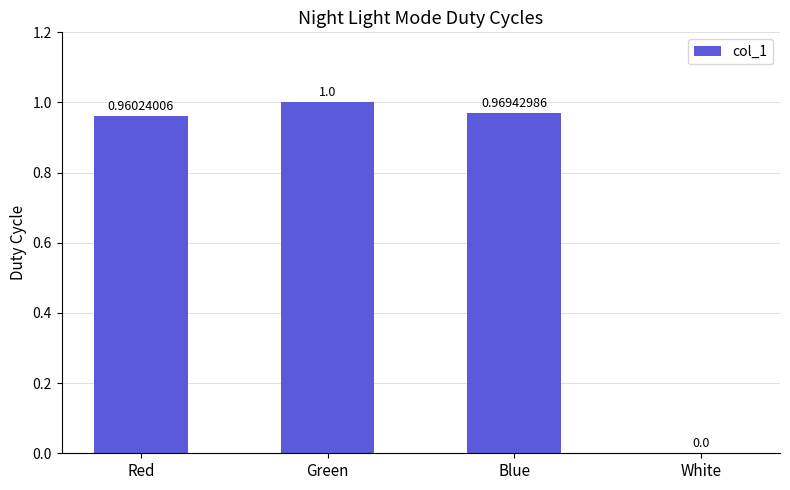

What is the average value?

0.7